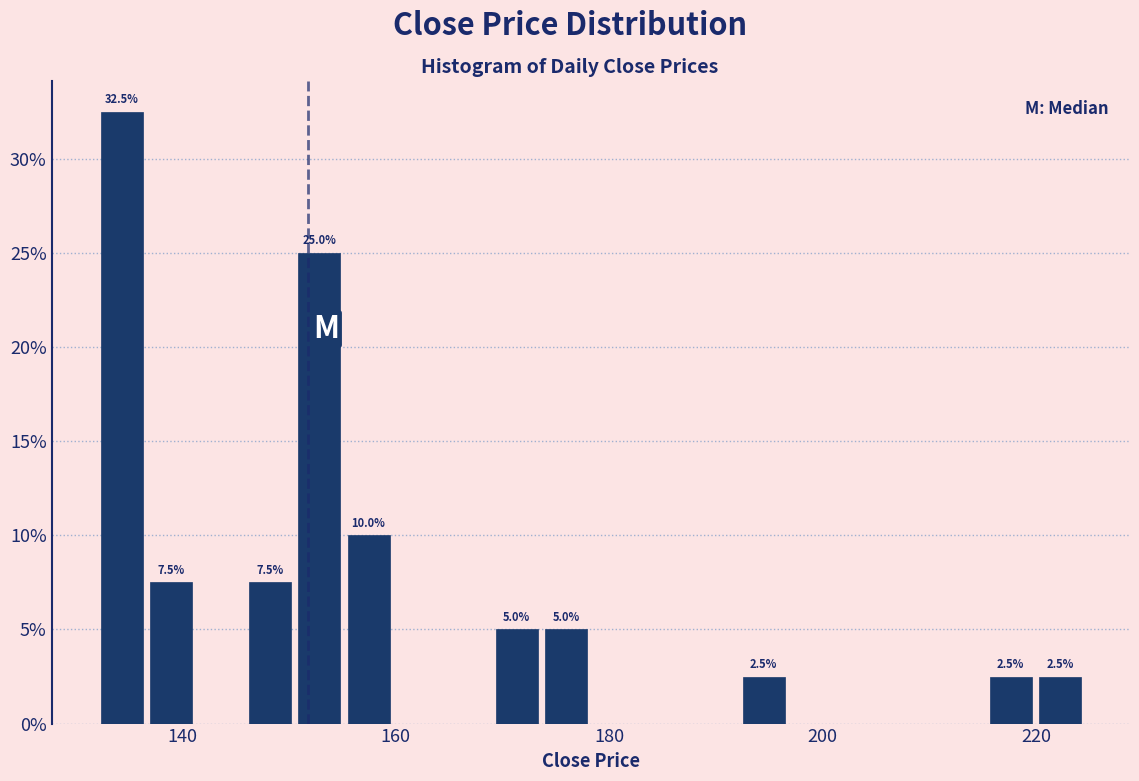

Around what value on the x-axis is the tallest bar? Give the approximate position of its centre, as read against the axis.

134